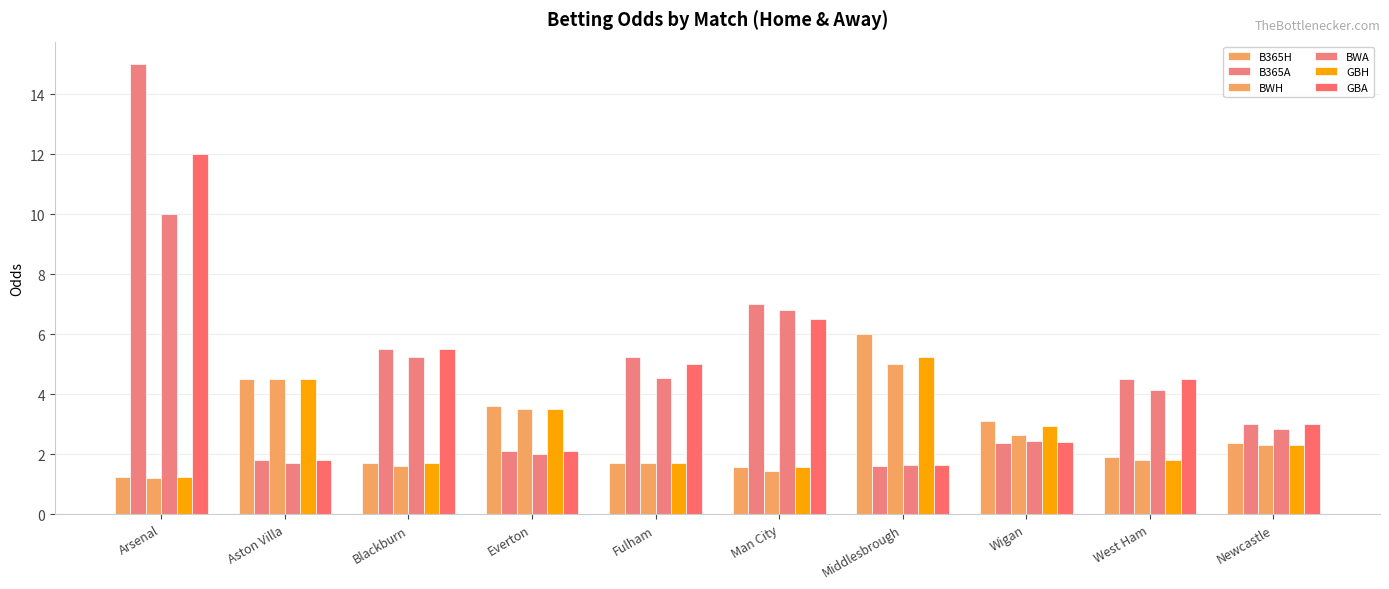

Read the BWH value at Arsenal.

1.2